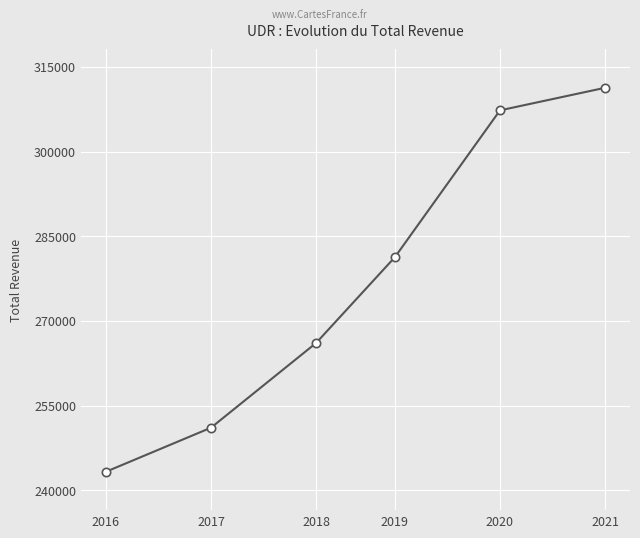

What is the value of the 4th point from the left?

281300